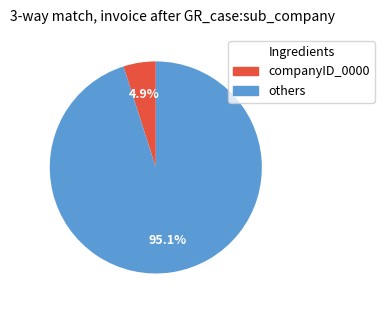

Does any single category account for the majority?

Yes